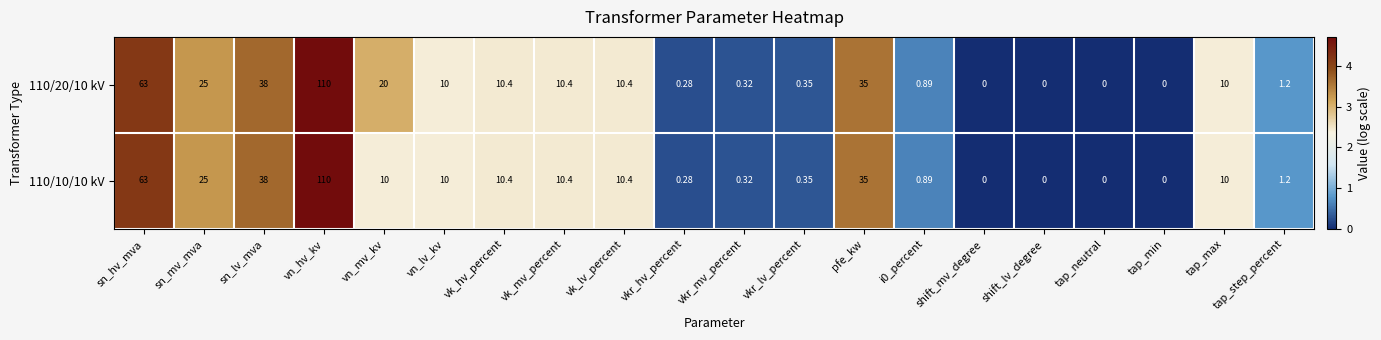

Which series has the largest total across all categories?

110/20/10 kV